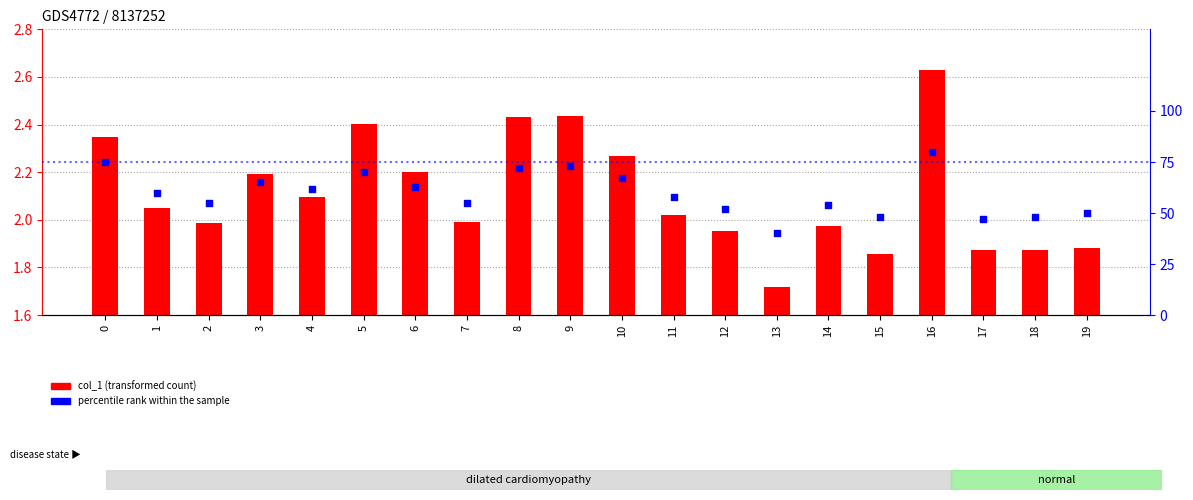

Which series has the largest total across all categories?

percentile rank within the sample